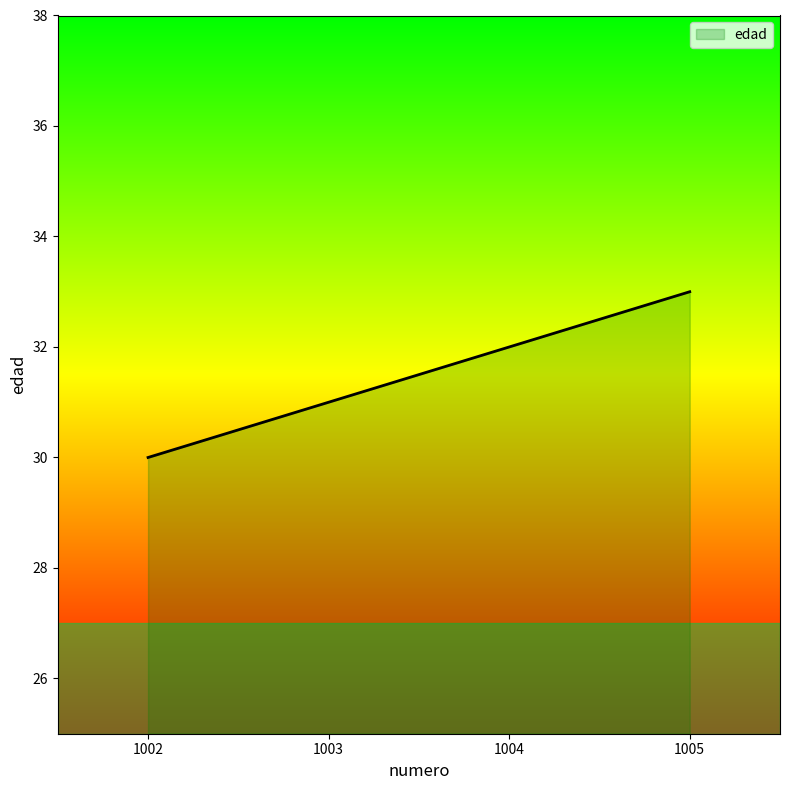

What is the approximate value at 1003?

31